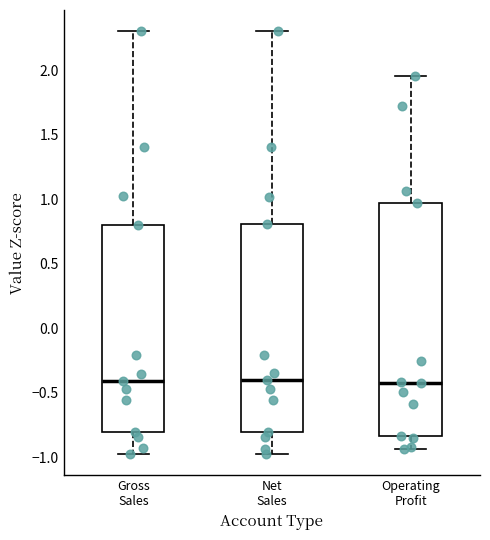

Comparing the boxes themselves (not the whiskers), which one is the tallest?

Operating Profit